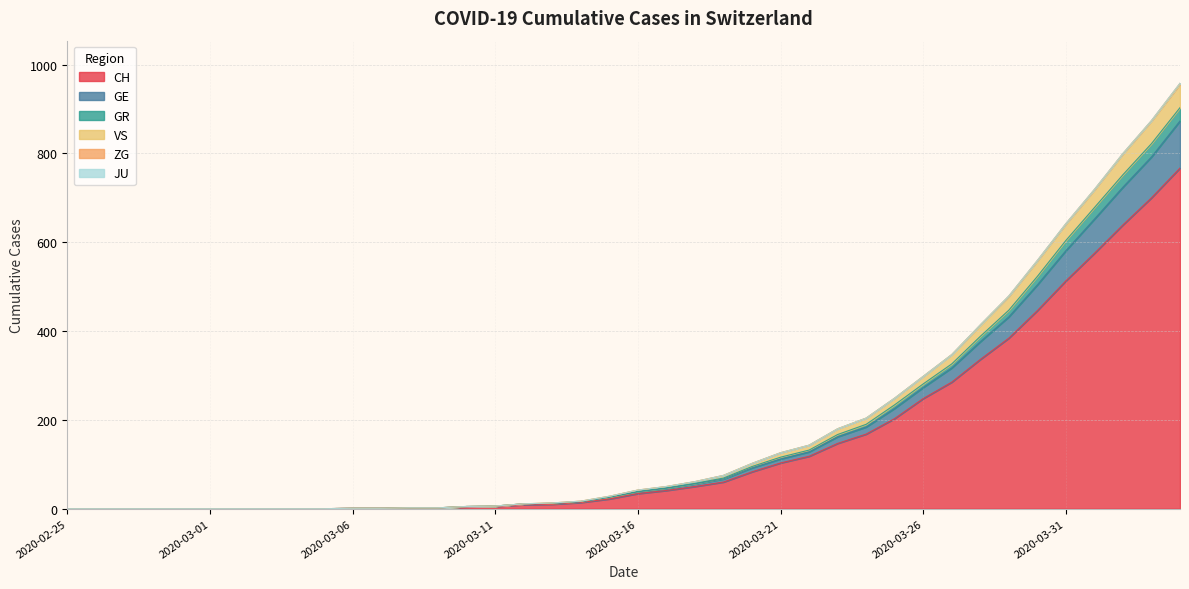

What is the label of the 39th point from the right?

2020-02-26